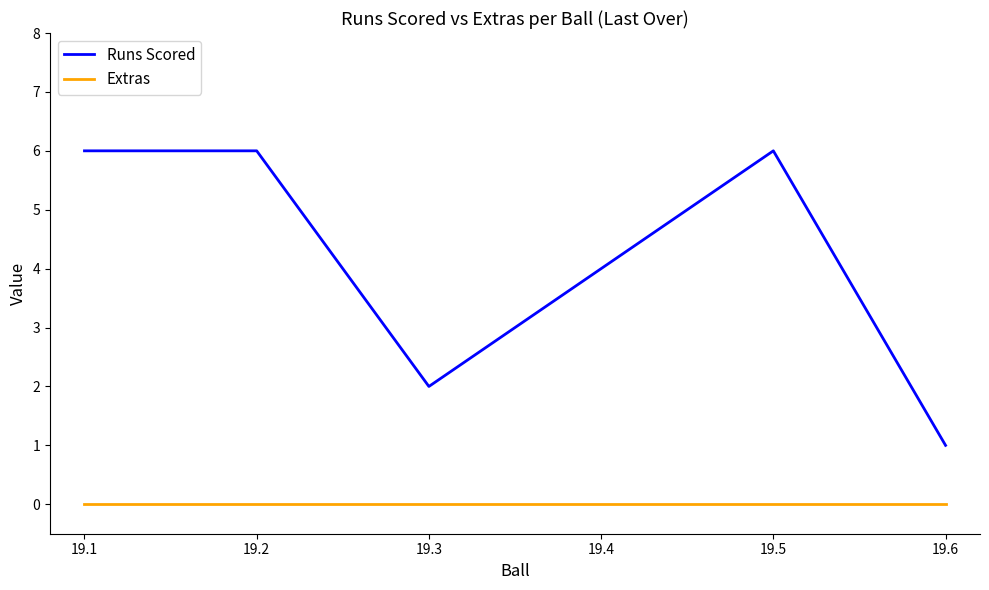

True or false: Runs Scored and Extras intersect in this chart.

False